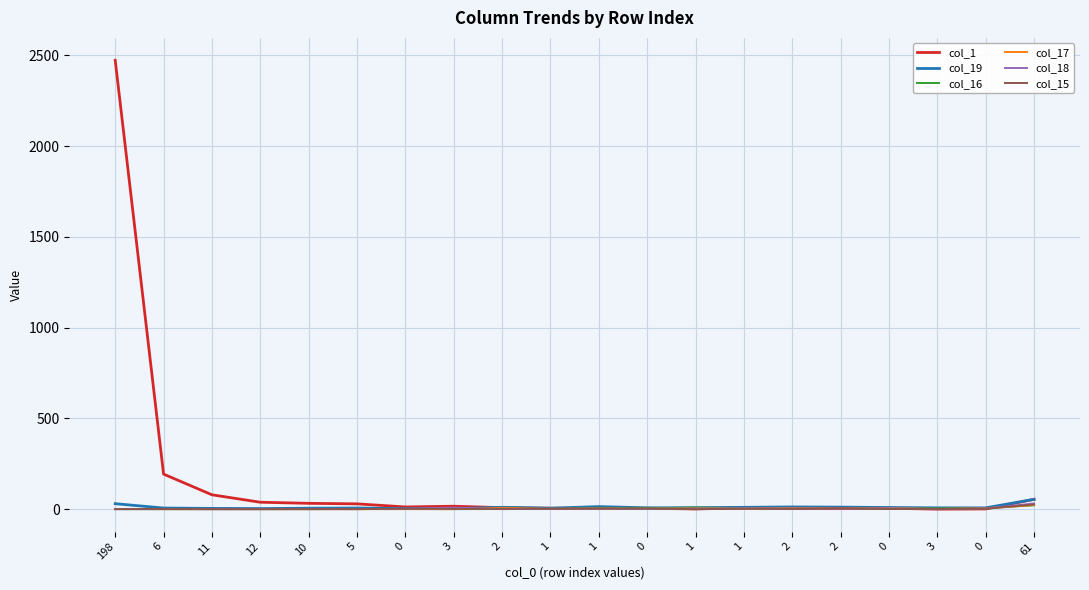

What is the total value across all series at 3?

28